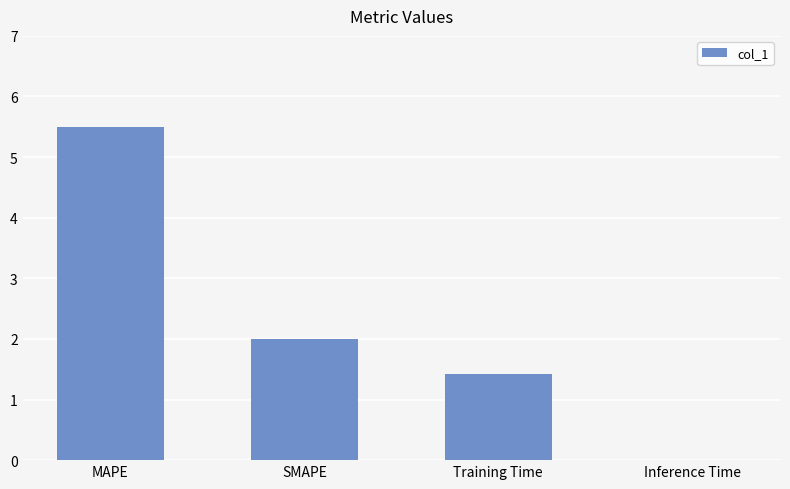

What is the sum of all values?

8.9